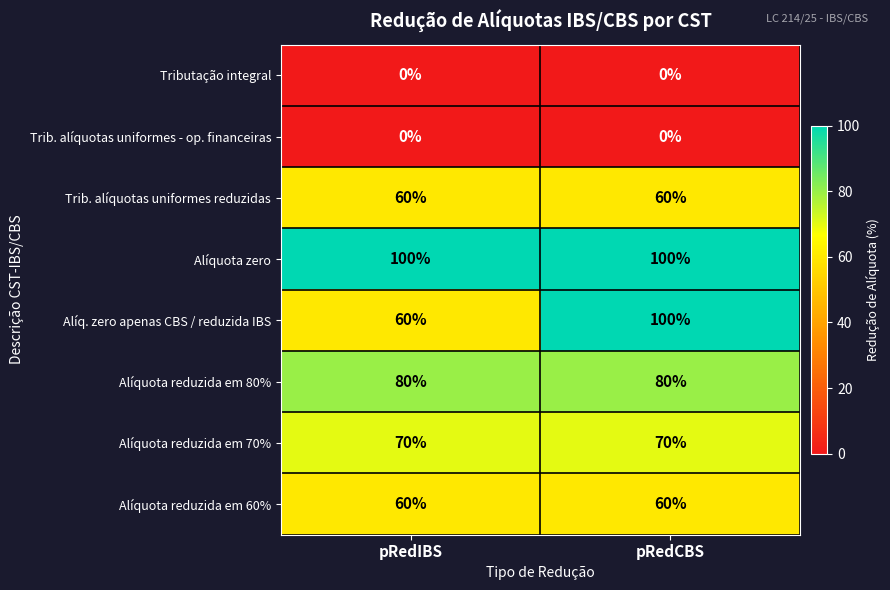

The value of Alíquota reduzida em 80% at pRedCBS is 80. True or false?

True